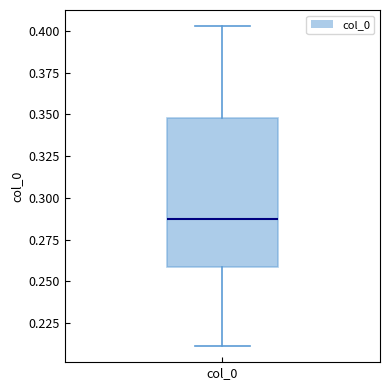

Transcribe this box plot: give where the median line is, the range the box spans, and where the two whiskers end, as read against the y-axis. The values are not printed on the chart, so give them approximately, as read against the axis.

median 0.285, box 0.260 to 0.350, whiskers 0.210 to 0.405